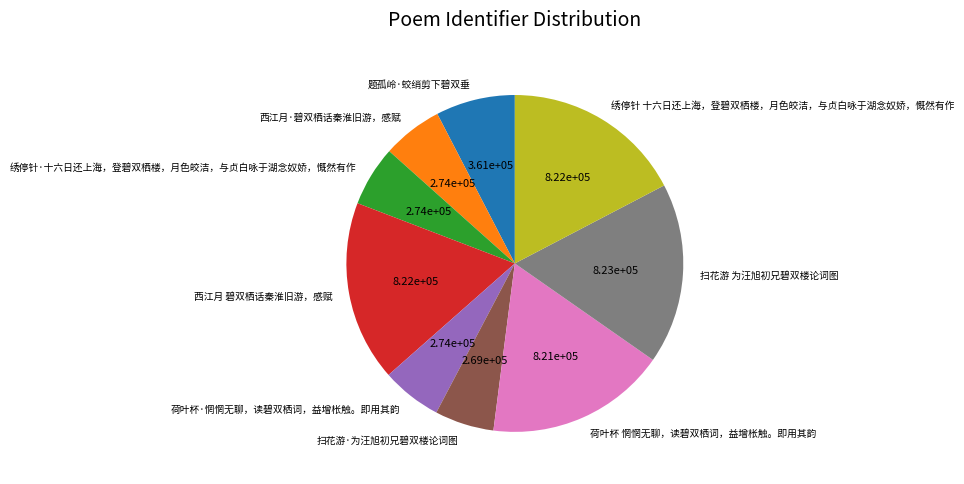

Approximately how many times larger is the value at 绣停针 十六日还上海，登碧双栖楼，月色皎洁，与贞白咏于湖念奴娇，慨然有作 compared to 荷叶杯·惘惘无聊，读碧双栖词，益增枨触。即用其韵?

3.0